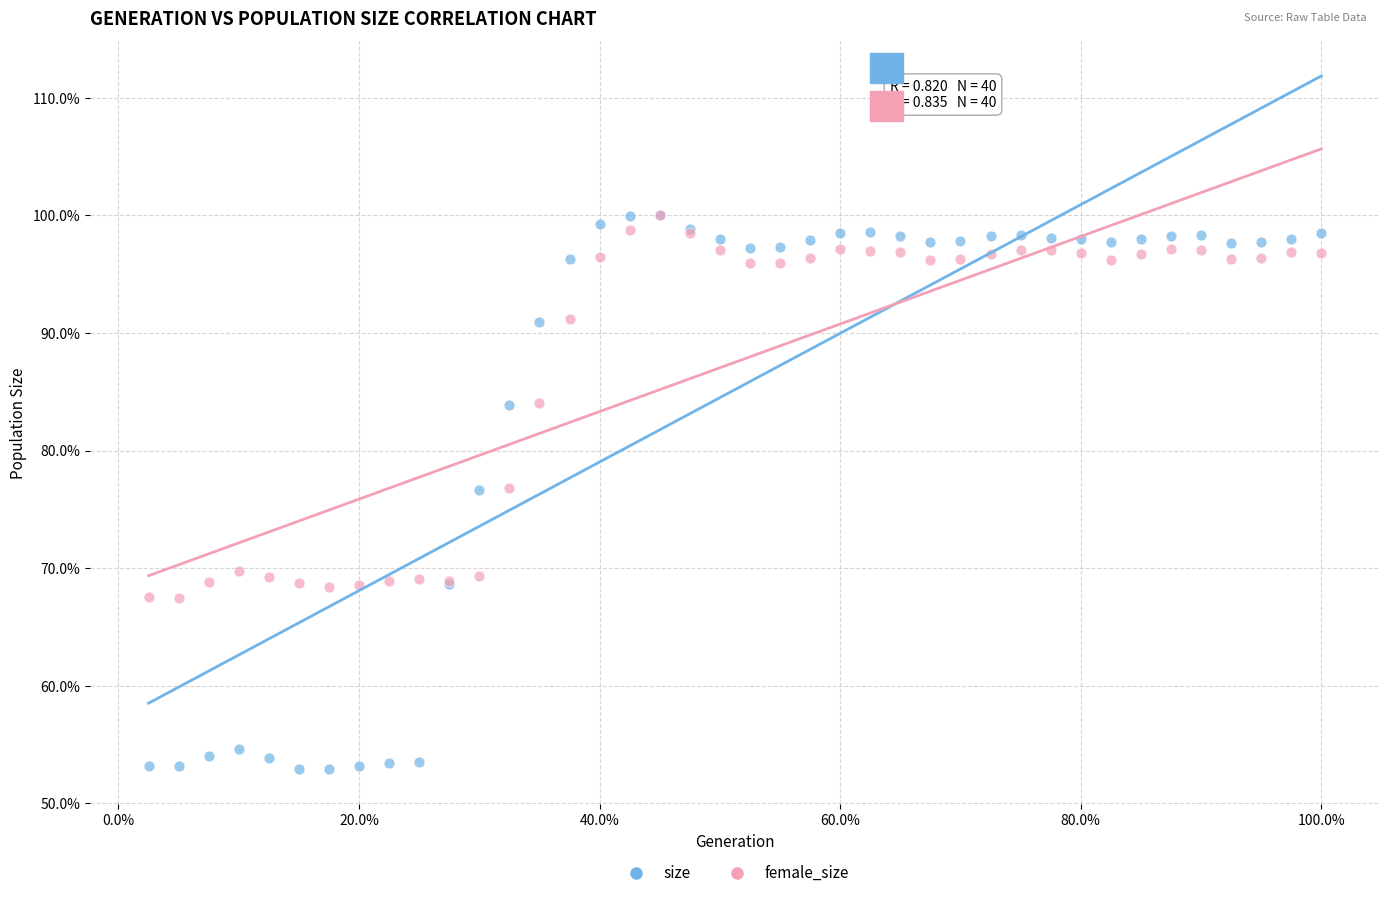

What are all the series names shown in the legend?

size, female_size